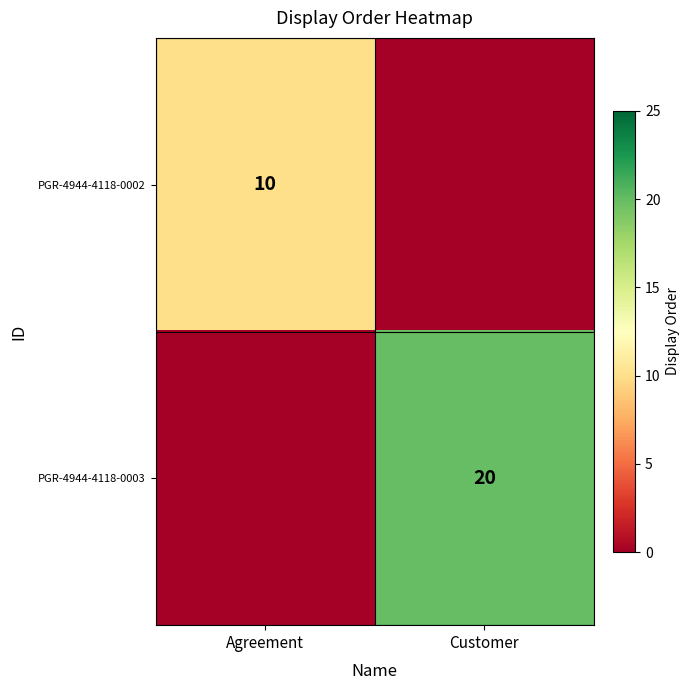

Is the value of PGR-4944-4118-0003 at Customer greater than the value of PGR-4944-4118-0002 at Agreement?

Yes